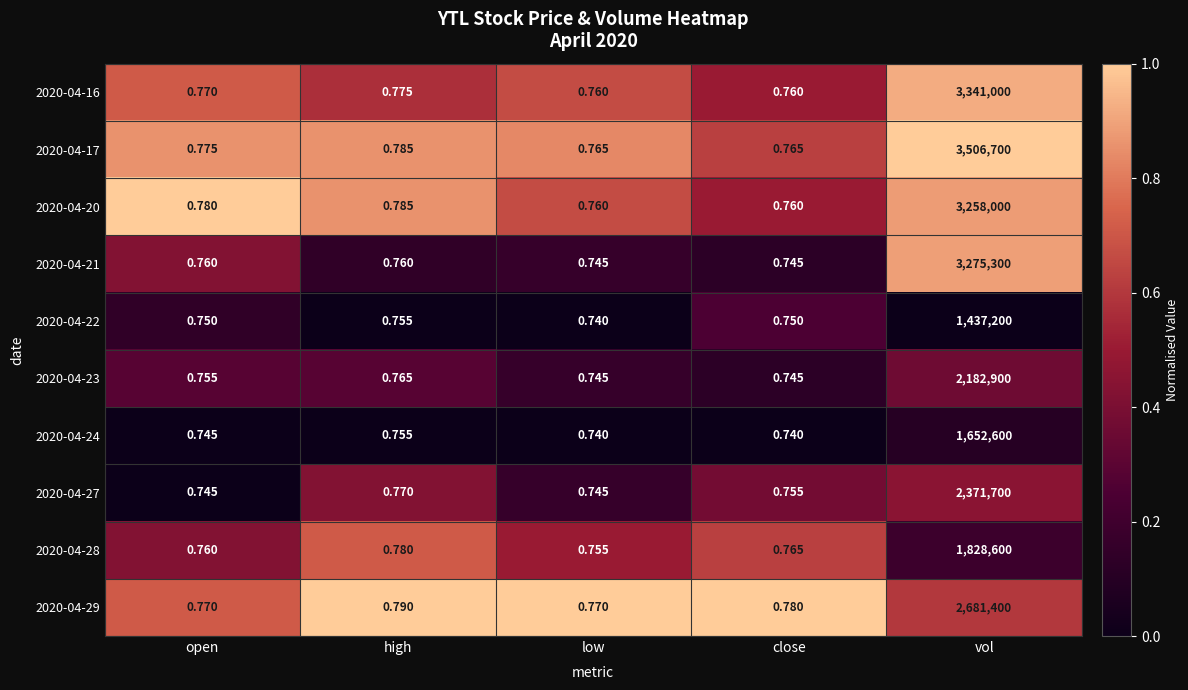

At how many categories does at least one series exceed 0?

5